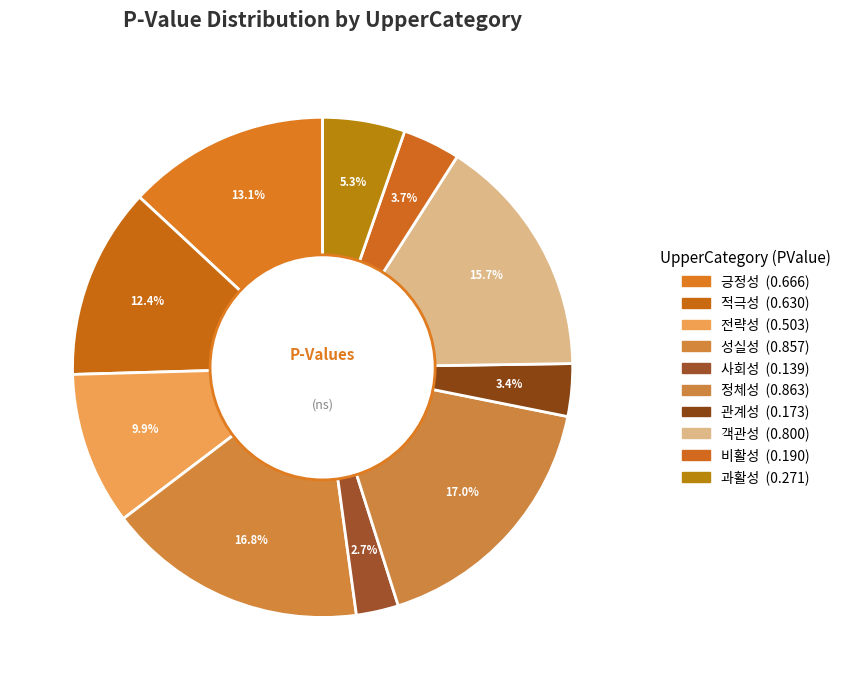

Which category has the smallest portion of the pie?

사회성